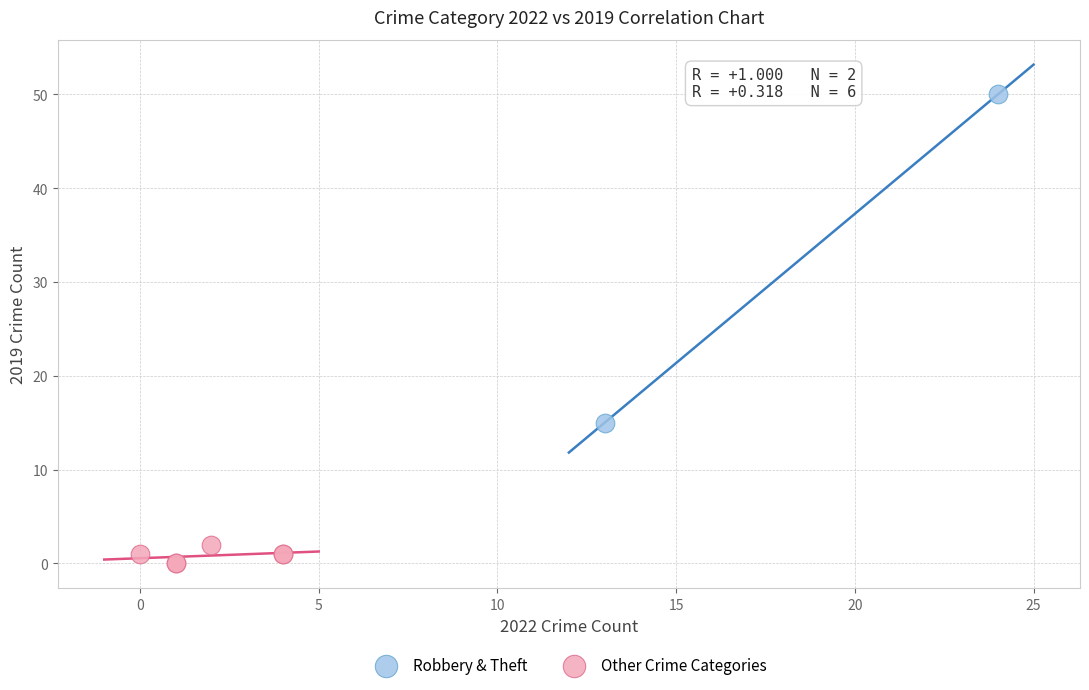

Which series contains the lowest Y value?

Other Crime Categories